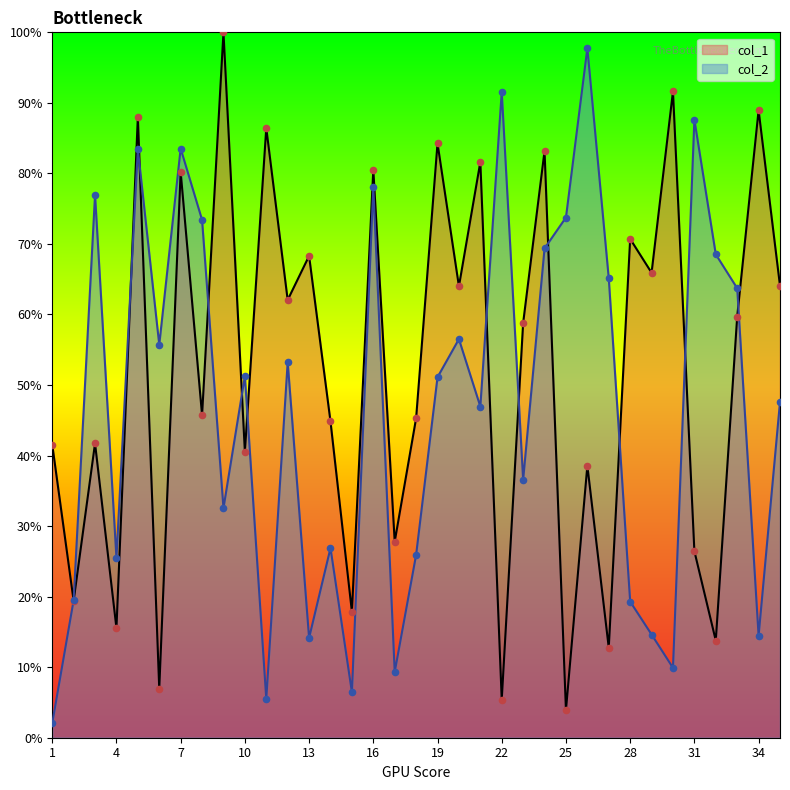

What are all the series names shown in the legend?

col_1, col_2